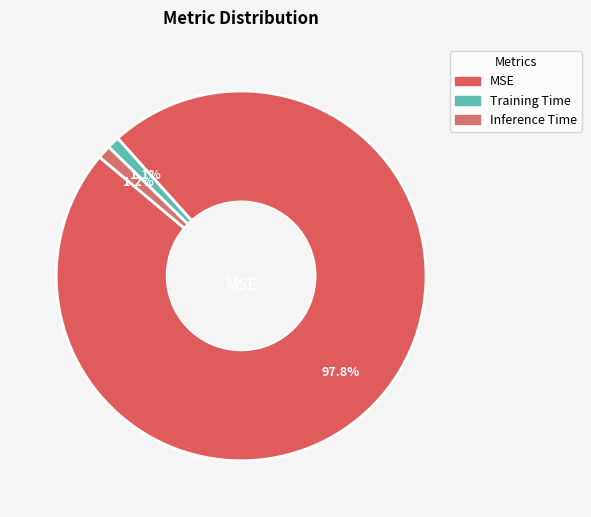

Rank the categories by value from highest to lowest.

MSE, Inference Time, Training Time